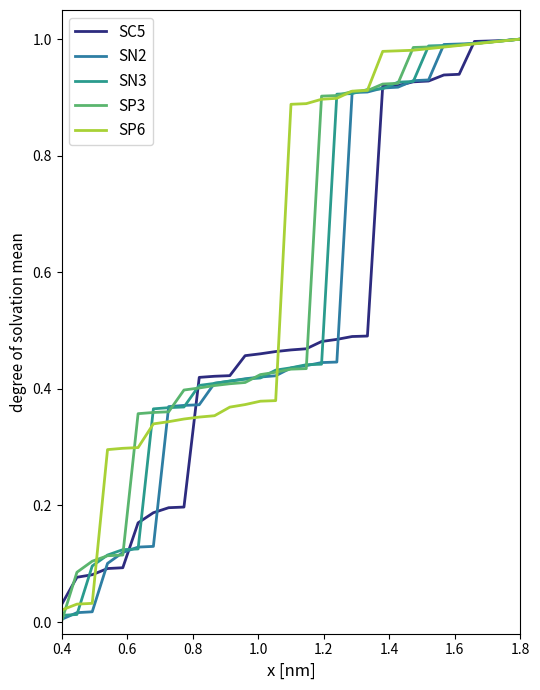

Is this an area chart (filled region under the line)?

No